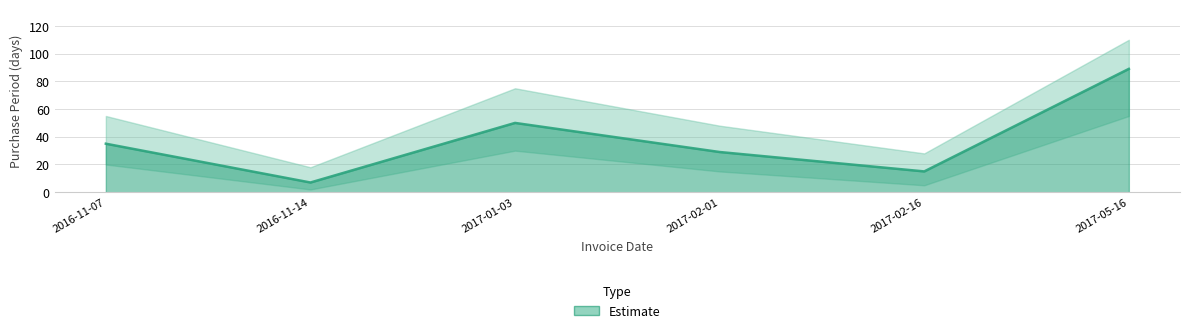

Rank the categories by value from lowest to highest.

2016-11-14, 2017-02-16, 2017-02-01, 2016-11-07, 2017-01-03, 2017-05-16